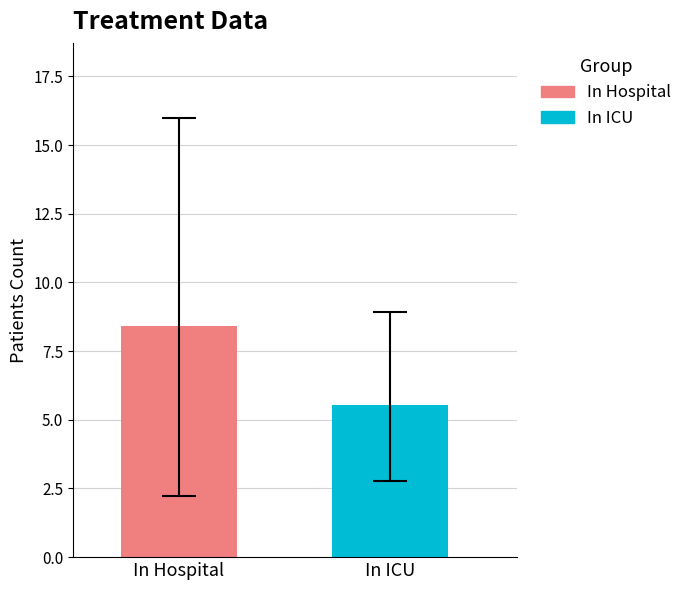

What is the greatest value displayed?

8.4